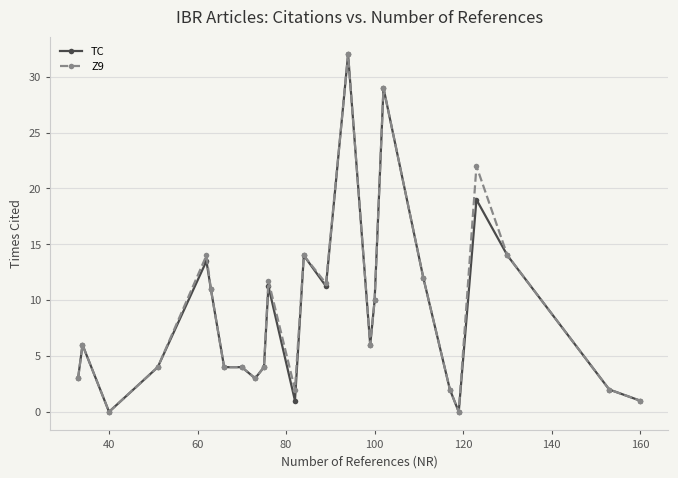

How many lines are shown in the chart?

2